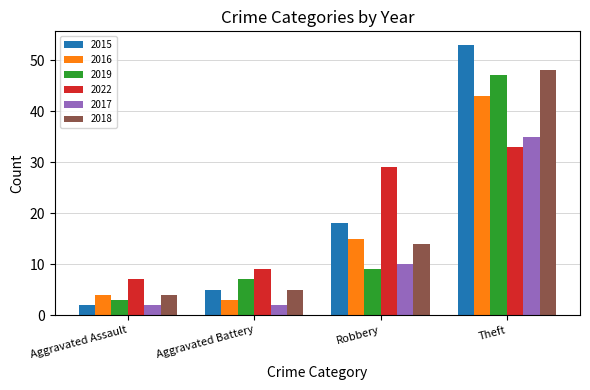

What is the average value of the 2015 series?

20